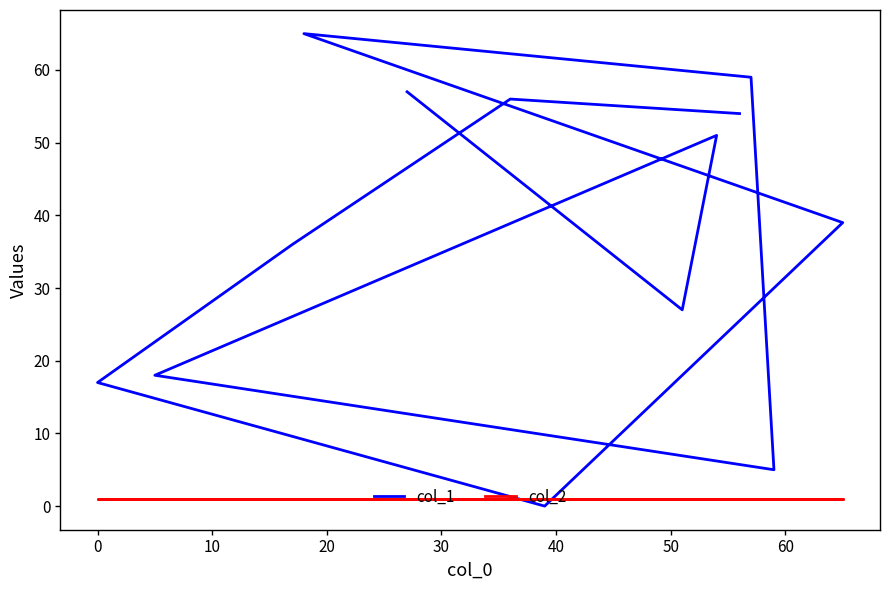

What is the difference between the maximum and minimum values in the col_1 series?

65